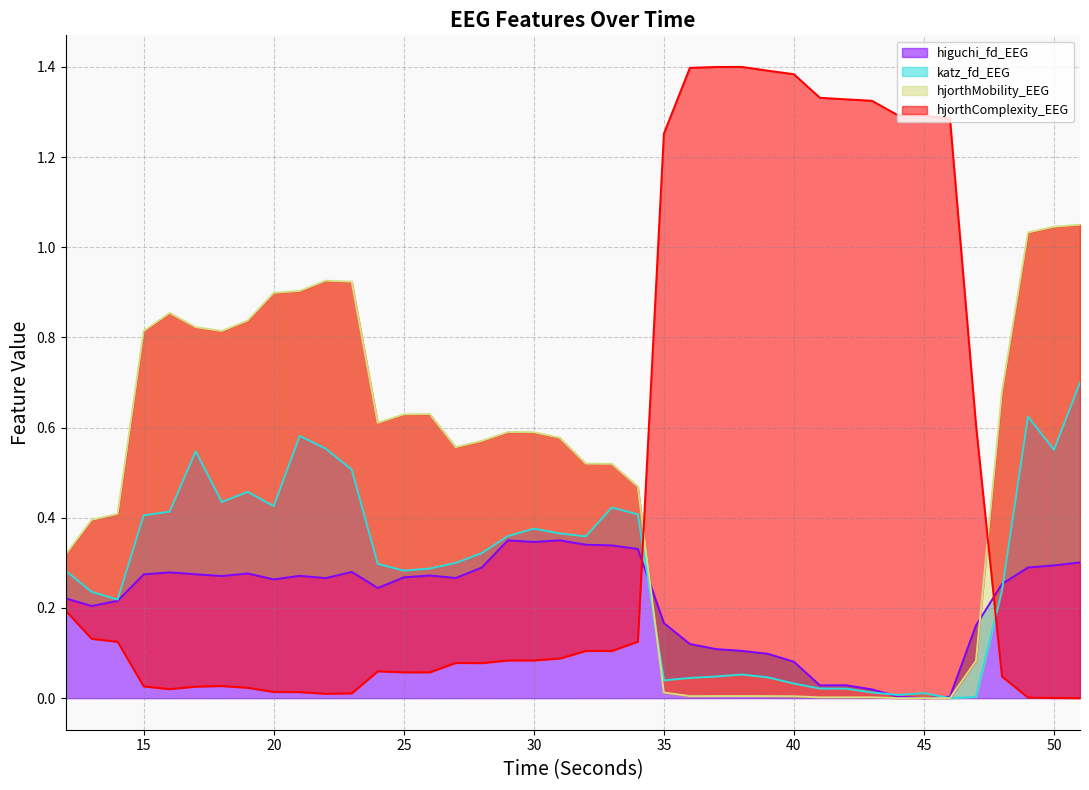

Reading left to right, list all the values displayed in this chart.

higuchi_fd_EEG: 12=0.2	13=0.2	14=0.2	15=0.3	16=0.3	17=0.3	18=0.3	19=0.3	20=0.3	21=0.3	22=0.3	23=0.3	24=0.2	25=0.3	26=0.3	27=0.3	28=0.3	29=0.3	30=0.3	31=0.3	32=0.3	33=0.3	34=0.3	35=0.2	36=0.1	37=0.1	38=0.1	39=0.1	40=0.1	41=0.0	42=0.0	43=0.0	44=0.0	45=0.0	46=0.0	47=0.2	48=0.3	49=0.3	50=0.3	51=0.3
katz_fd_EEG: 12=0.3	13=0.2	14=0.2	15=0.4	16=0.4	17=0.5	18=0.4	19=0.5	20=0.4	21=0.6	22=0.6	23=0.5	24=0.3	25=0.3	26=0.3	27=0.3	28=0.3	29=0.4	30=0.4	31=0.4	32=0.4	33=0.4	34=0.4	35=0.0	36=0.0	37=0.0	38=0.1	39=0.0	40=0.0	41=0.0	42=0.0	43=0.0	44=0.0	45=0.0	46=0.0	47=0.0	48=0.2	49=0.6	50=0.6	51=0.7
hjorthMobility_EEG: 12=0.3	13=0.4	14=0.4	15=0.8	16=0.9	17=0.8	18=0.8	19=0.8	20=0.9	21=0.9	22=0.9	23=0.9	24=0.6	25=0.6	26=0.6	27=0.6	28=0.6	29=0.6	30=0.6	31=0.6	32=0.5	33=0.5	34=0.5	35=0.0	36=0.0	37=0.0	38=0.0	39=0.0	40=0.0	41=0.0	42=0.0	43=0.0	44=0.0	45=0.0	46=0.0	47=0.1	48=0.7	49=1.0	50=1.0	51=1.0
hjorthComplexity_EEG: 12=0.2	13=0.1	14=0.1	15=0.0	16=0.0	17=0.0	18=0.0	19=0.0	20=0.0	21=0.0	22=0.0	23=0.0	24=0.1	25=0.1	26=0.1	27=0.1	28=0.1	29=0.1	30=0.1	31=0.1	32=0.1	33=0.1	34=0.1	35=1.3	36=1.4	37=1.4	38=1.4	39=1.4	40=1.4	41=1.3	42=1.3	43=1.3	44=1.3	45=1.3	46=1.3	47=0.6	48=0.0	49=0.0	50=0.0	51=0.0